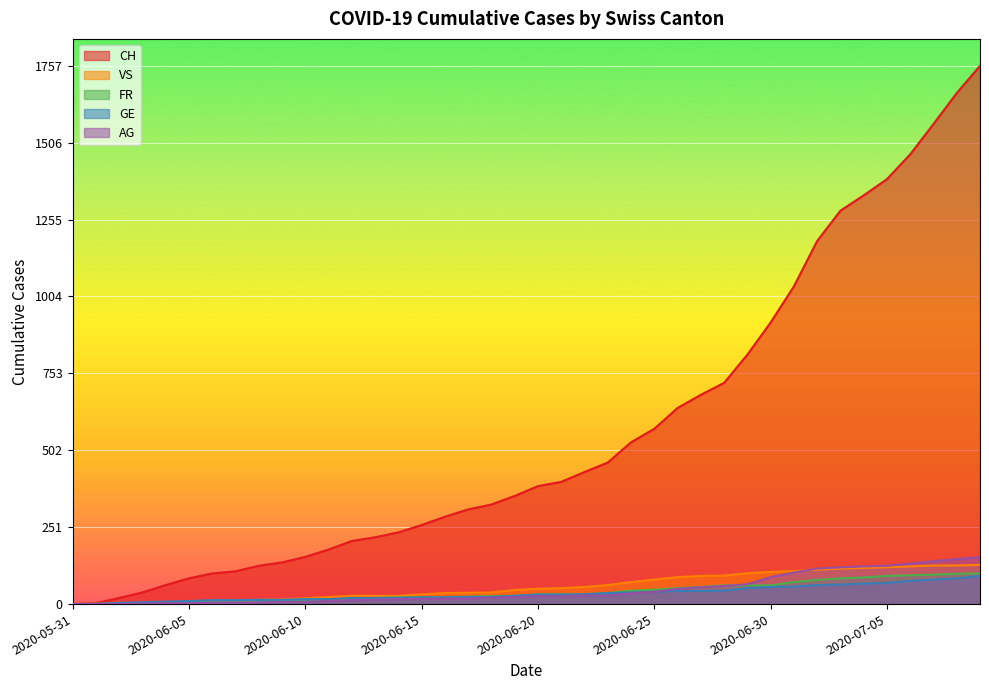

How many data points in CH are less than 385?

20